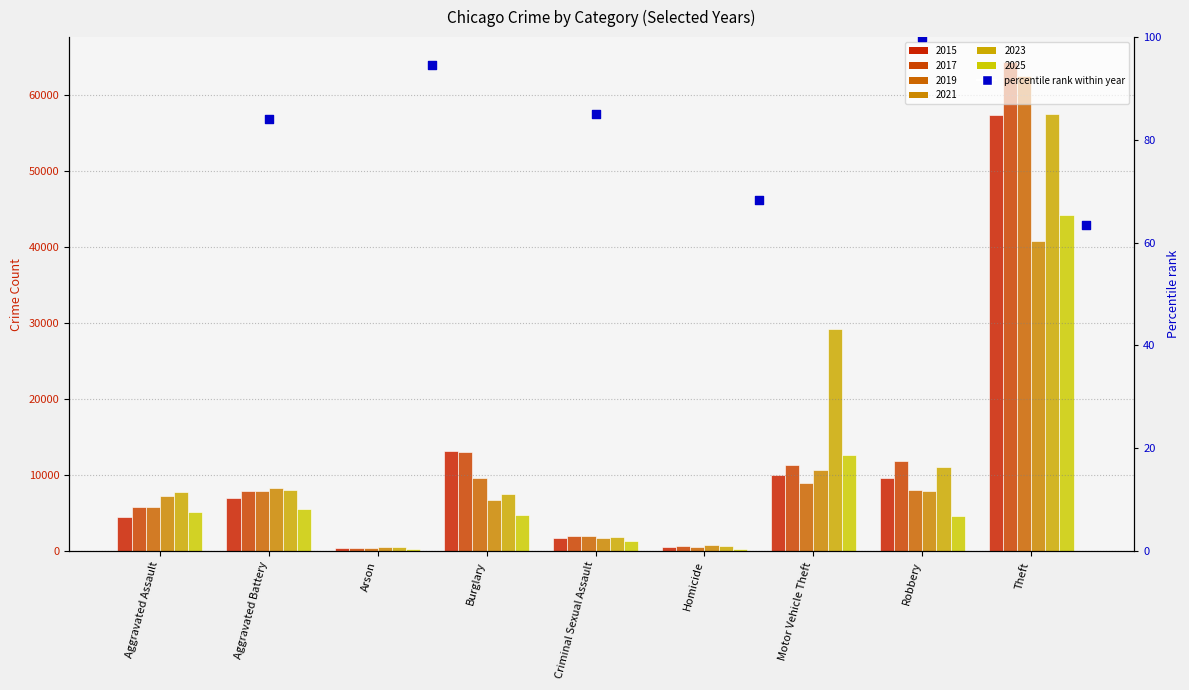

At how many categories does at least one series exceed 42140?

1